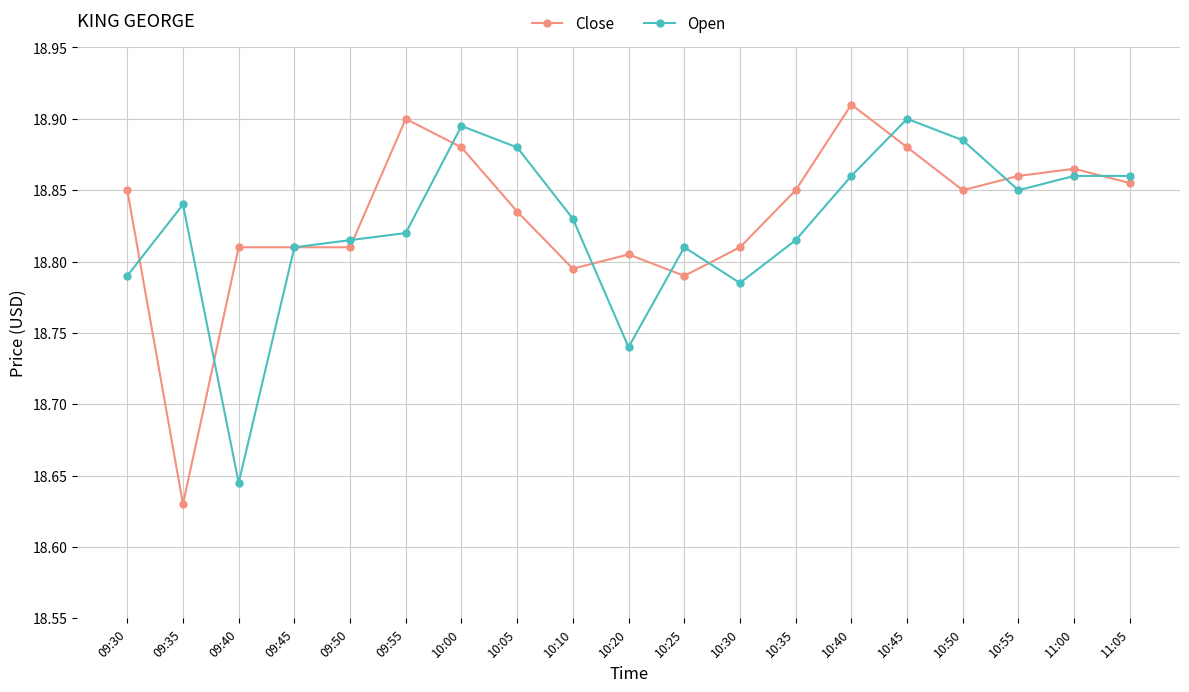

Rank the series at 09:40 from highest to lowest value.

Close, Open